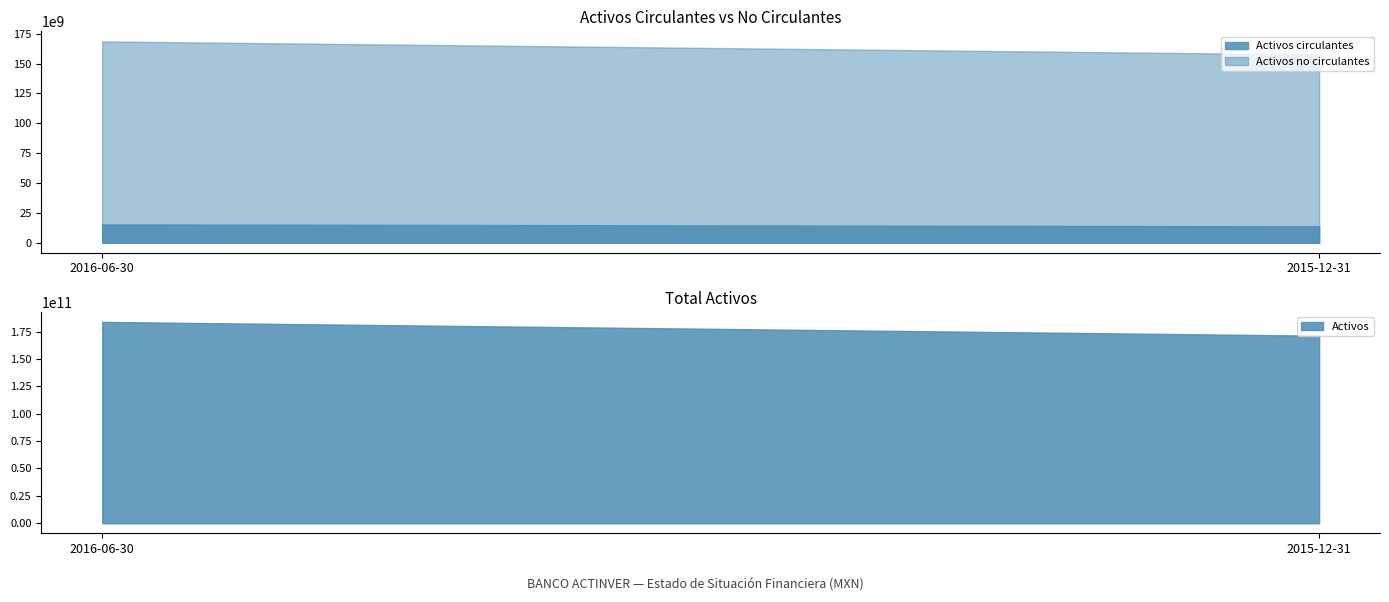

What is the total value across all series at 2015-12-31?

342602306000